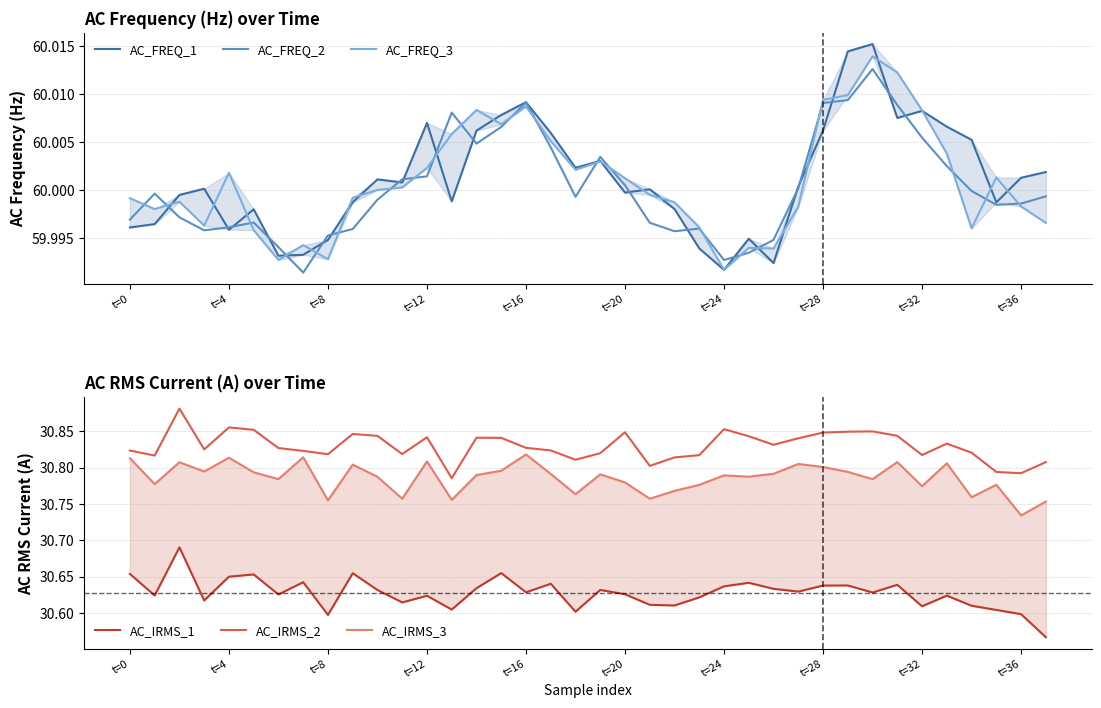

What is the sum of the AC_FREQ_2 values at 29 and t=16?

120.0